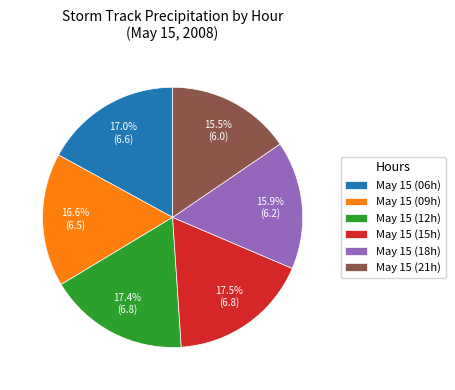

What is the total percentage of May 15 (18h) and May 15 (09h)?

32.5%